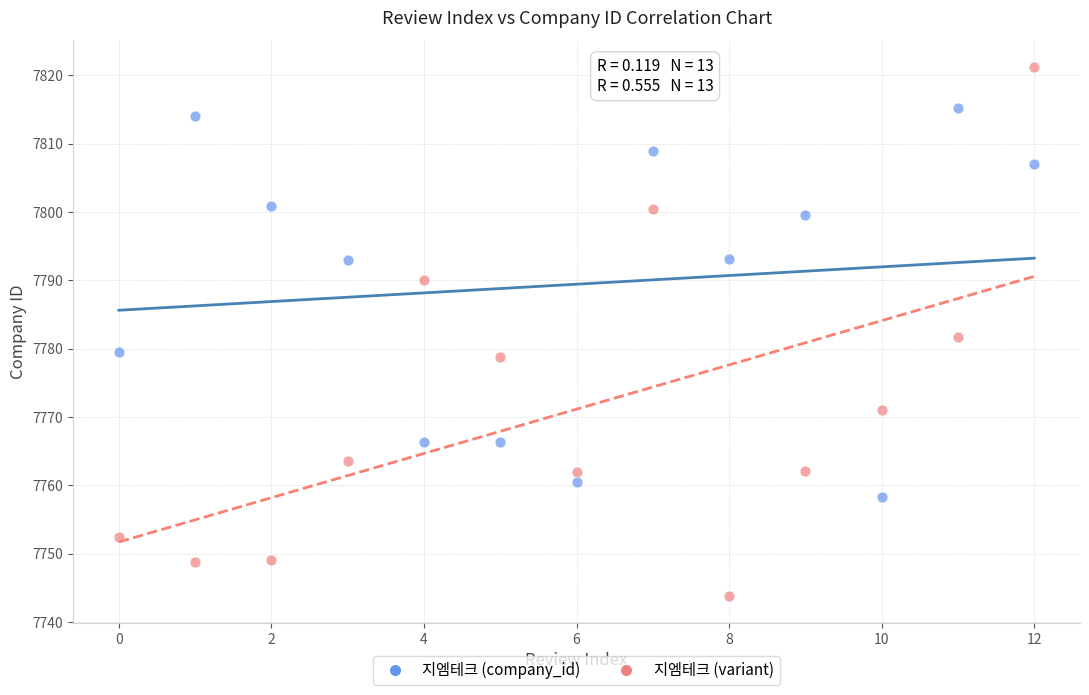

Which series contains the highest Y value?

지엠테크 (variant)